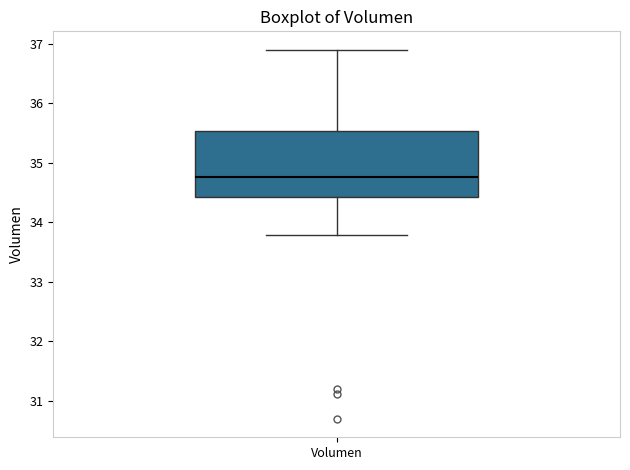

Read this box plot against the y-axis: the position of the median line, the range covered by the box, and the ends of both whiskers. The values are not printed on the chart, so give them approximately, as read against the axis.

median 34.8, box 34.4 to 35.5, whiskers 33.8 to 36.9